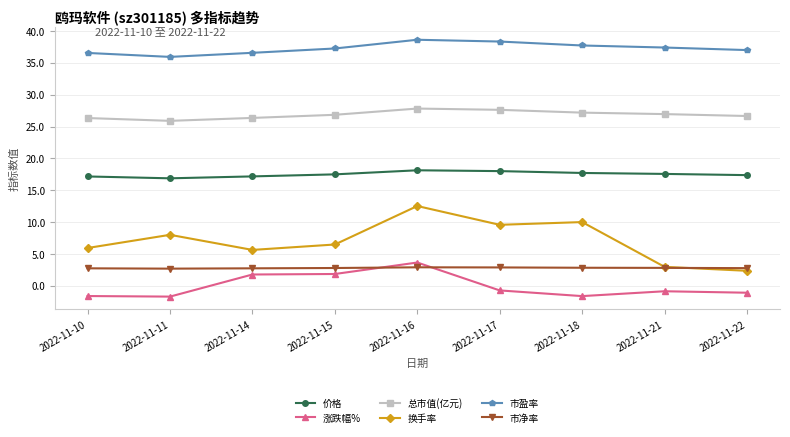

True or false: 市净率 and 总市值(亿元) intersect in this chart.

False